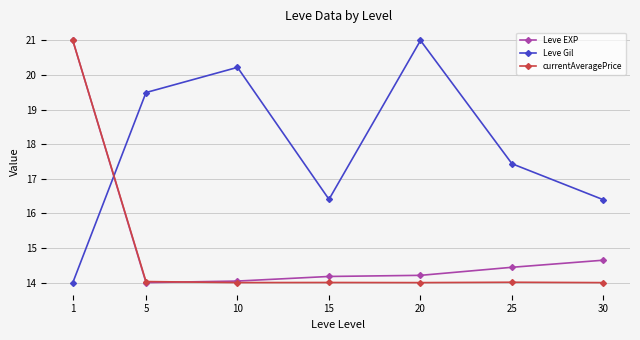

What is the sum of all Leve EXP values?

106.5